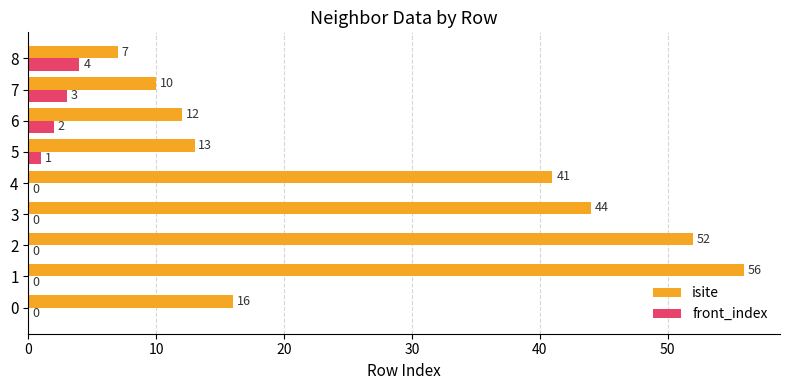

True or false: isite has a value of 13 at 5.

True